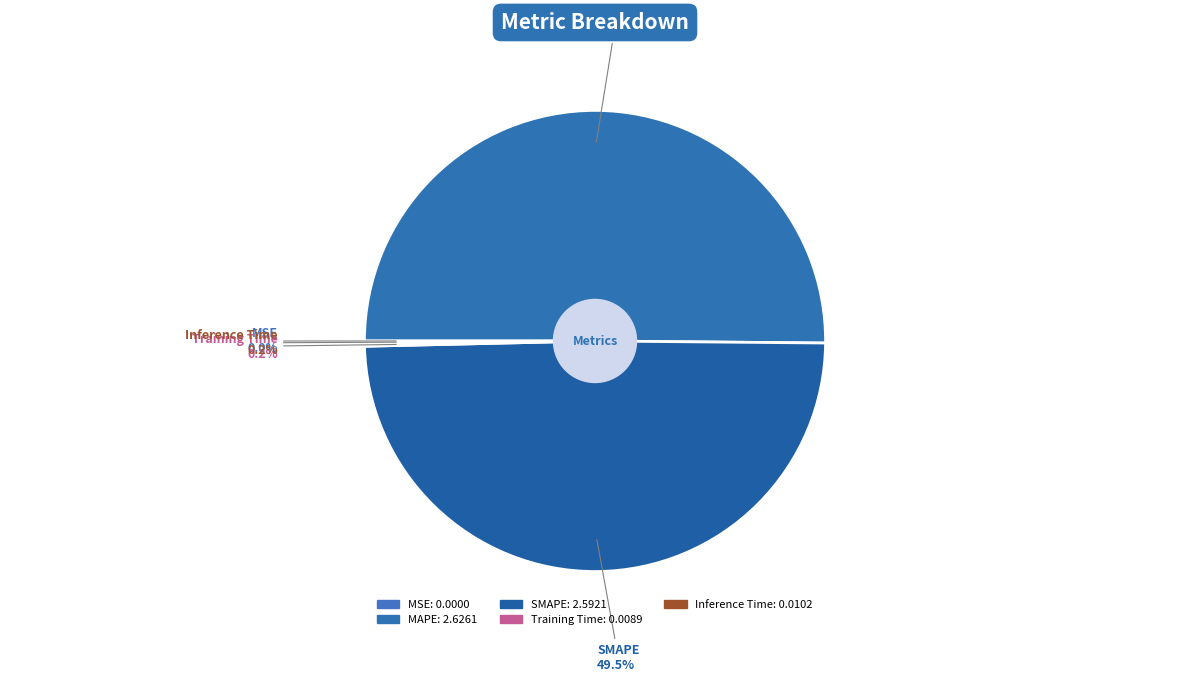

How much of the chart is everything except SMAPE?

50.5%